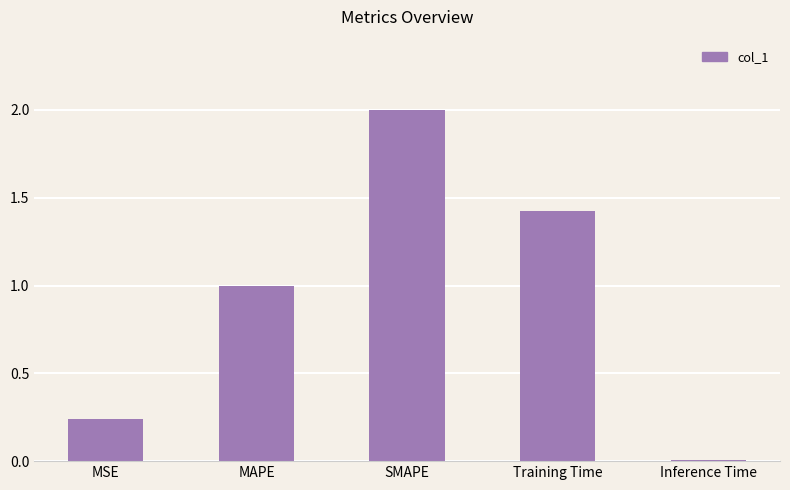

What position from the left is MAPE?

2